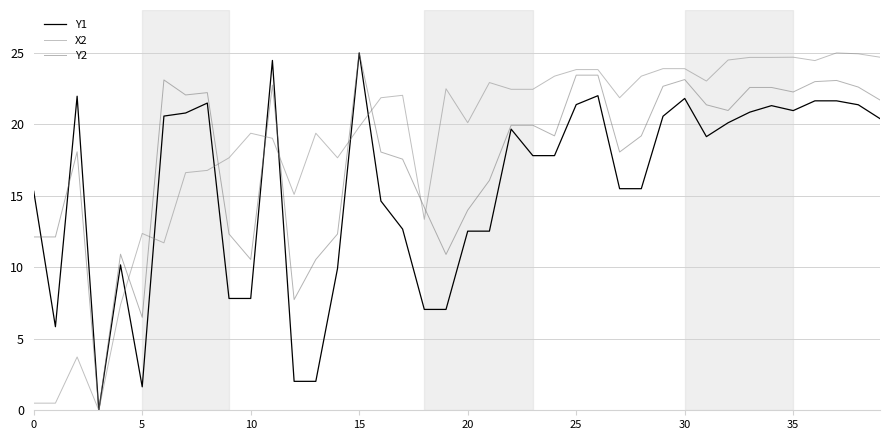

What is the label of the 28th point from the left?

27